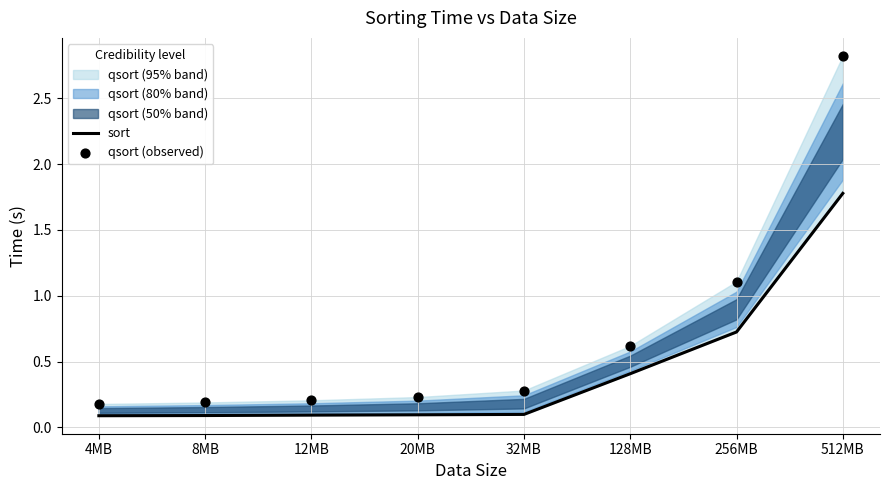

At which category is the sum across all series the highest?

512MB